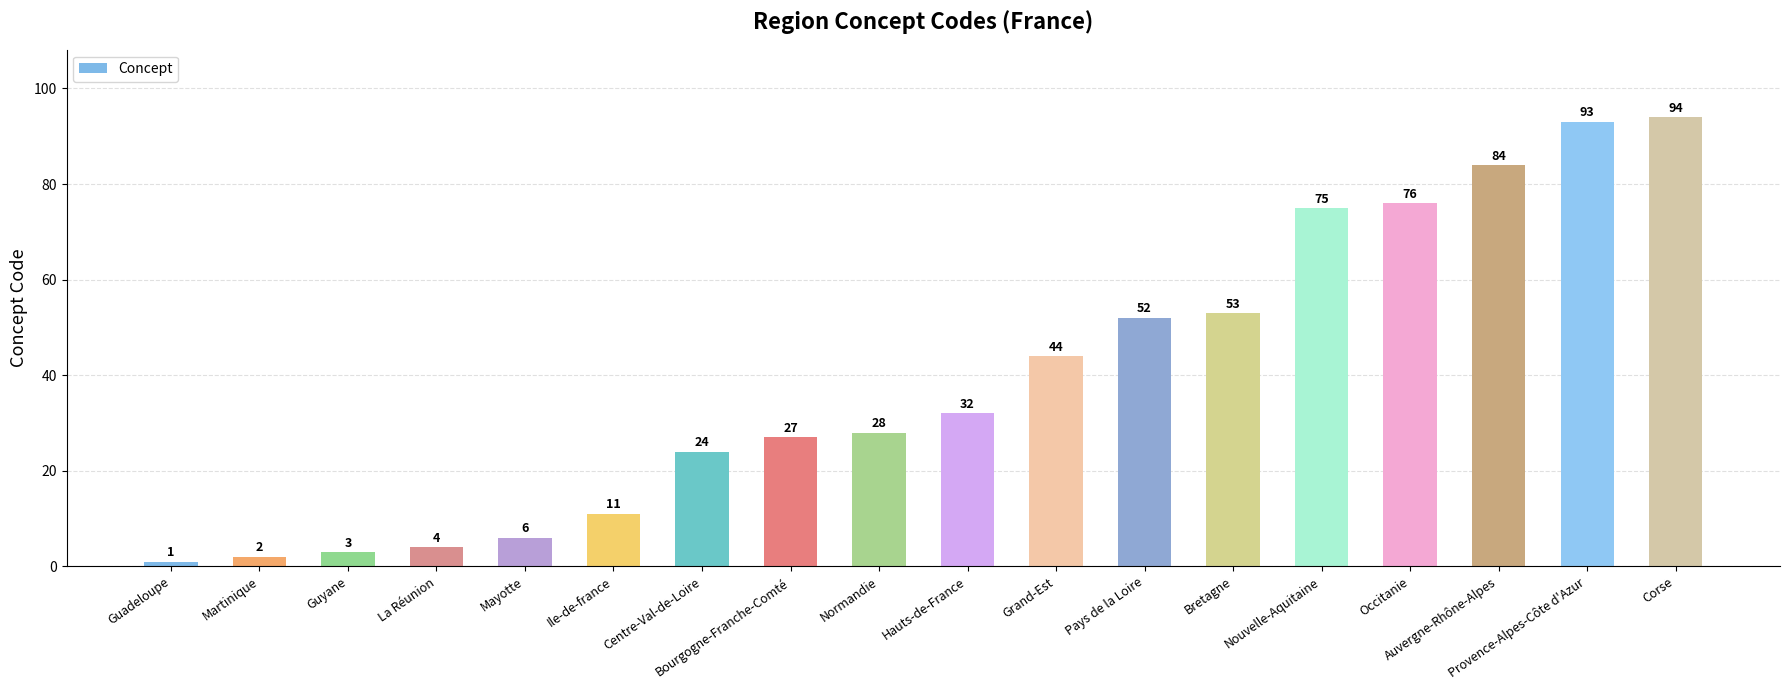

Which category has the highest value across all series?

Corse